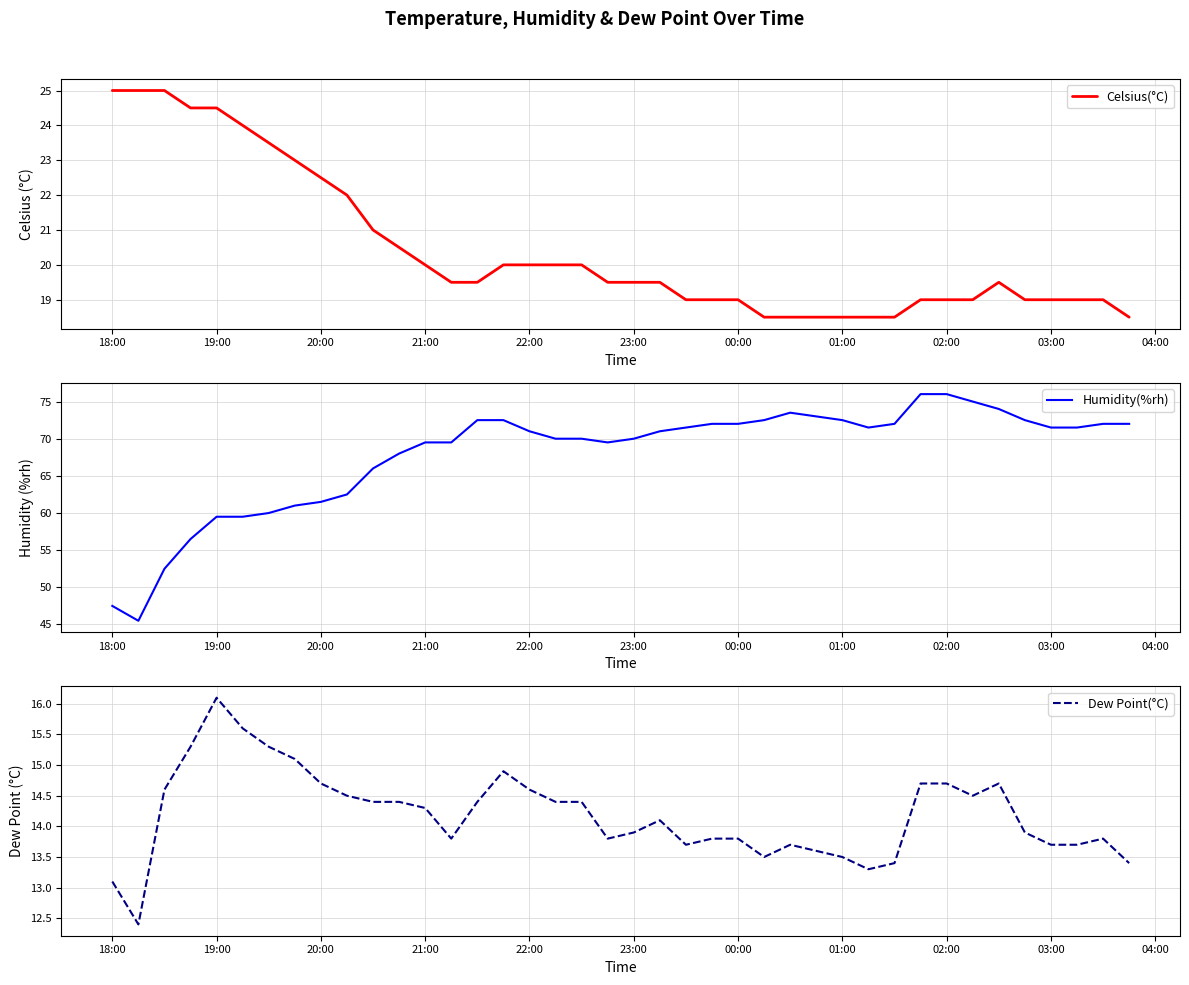

Is it true that Celsius(°C) equals 19.0 at 02:00?

True